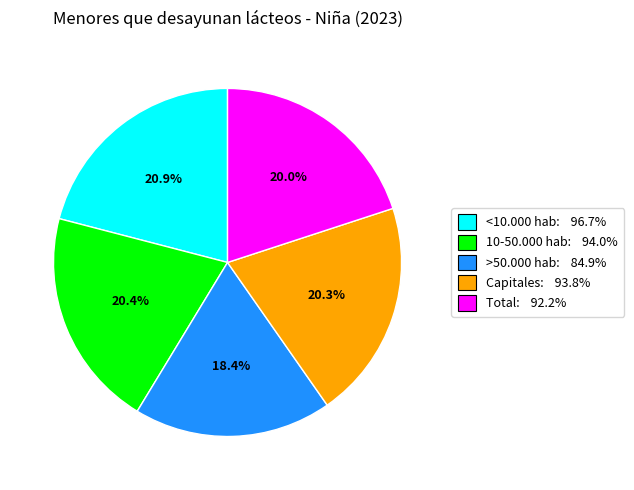

To the nearest percent, what portion does >50.000 hab represent?

18%